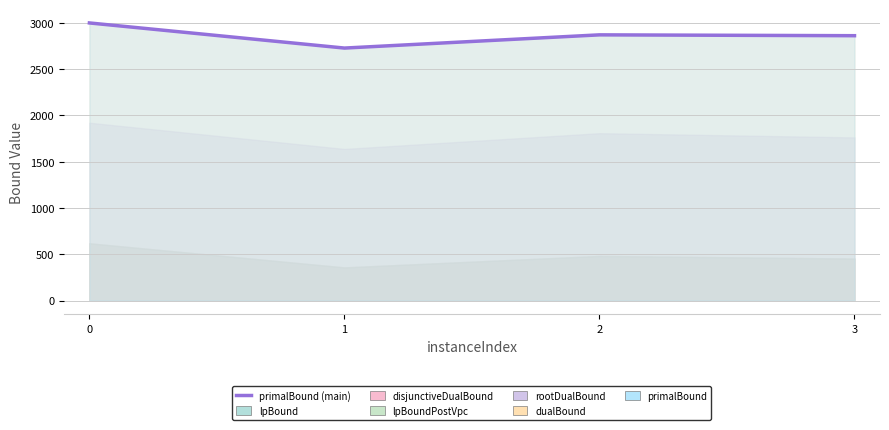

Where is the first local maximum?

2